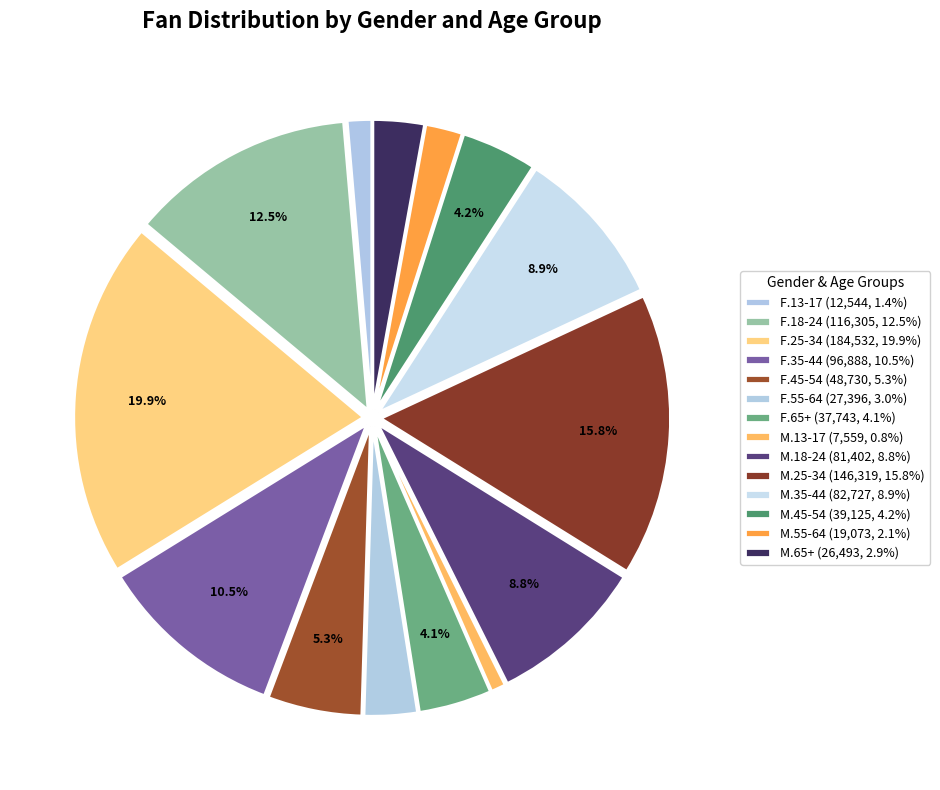

True or false: F.25-34 accounts for 20% of the total.

True